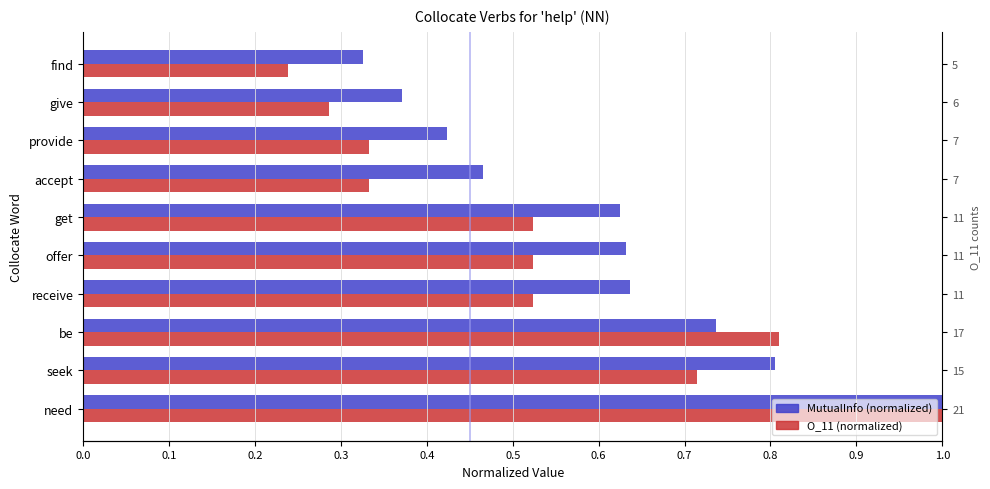

Rank the series at accept from lowest to highest value.

O_11 (normalized), MutualInfo (normalized)